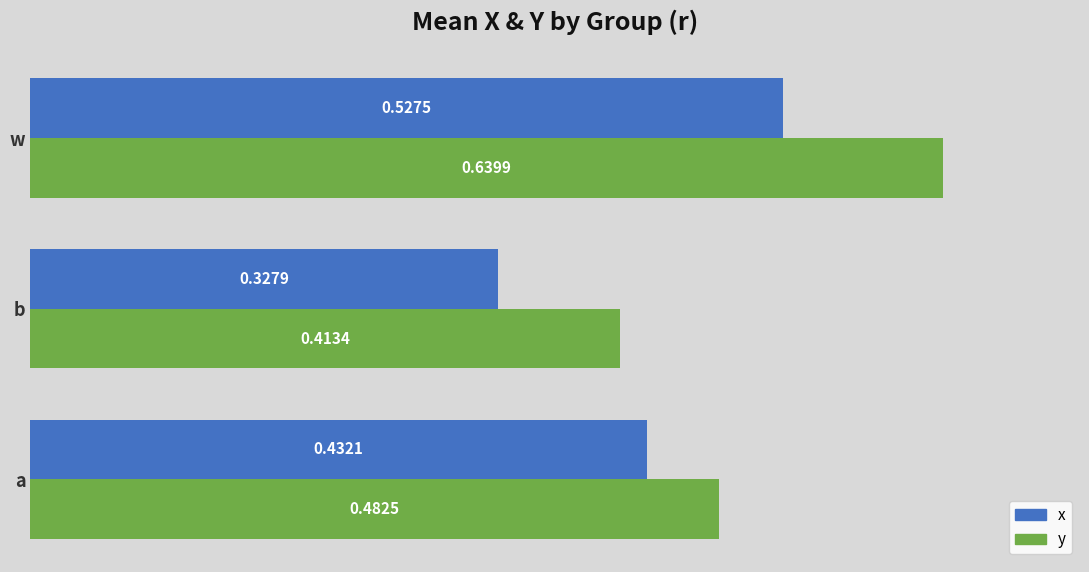

Rank the series by their maximum value, from highest to lowest.

y, x